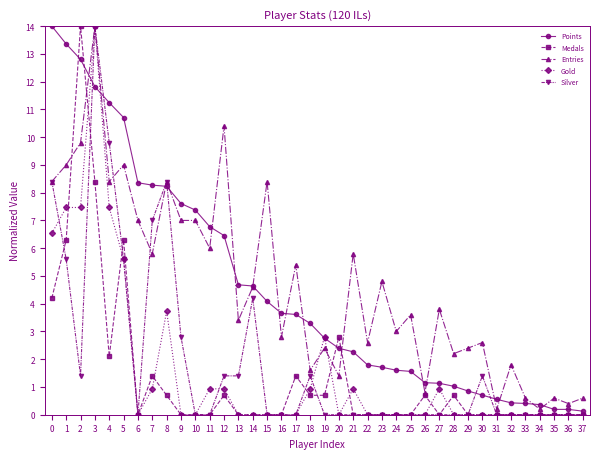

What is the value of the Points point at the 5th from the left?

11.2